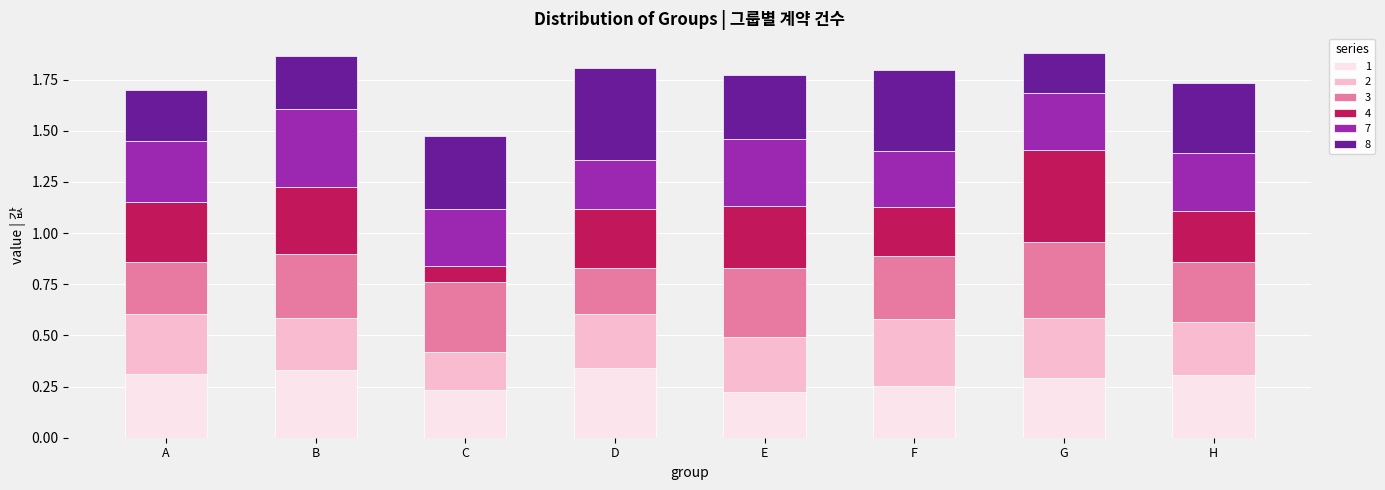

What are all the series names shown in the legend?

1, 2, 3, 4, 7, 8